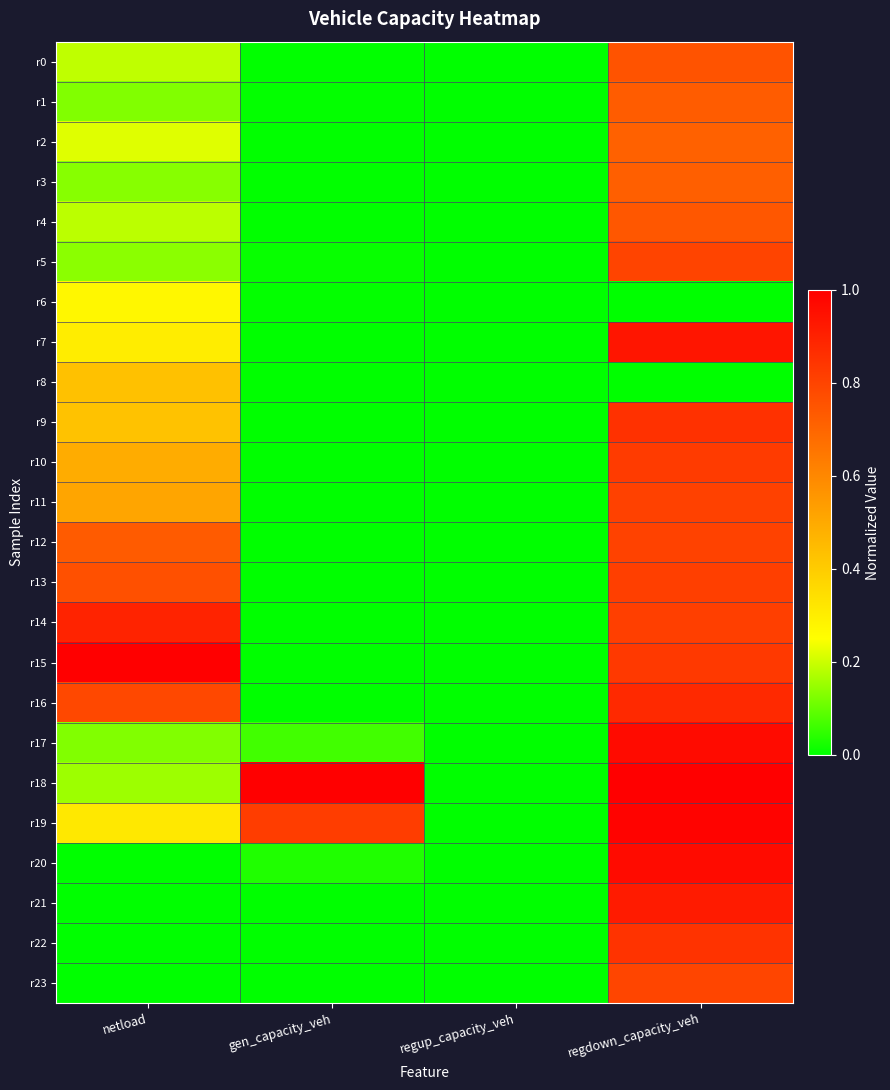

Which series has the largest range (max minus min)?

r15